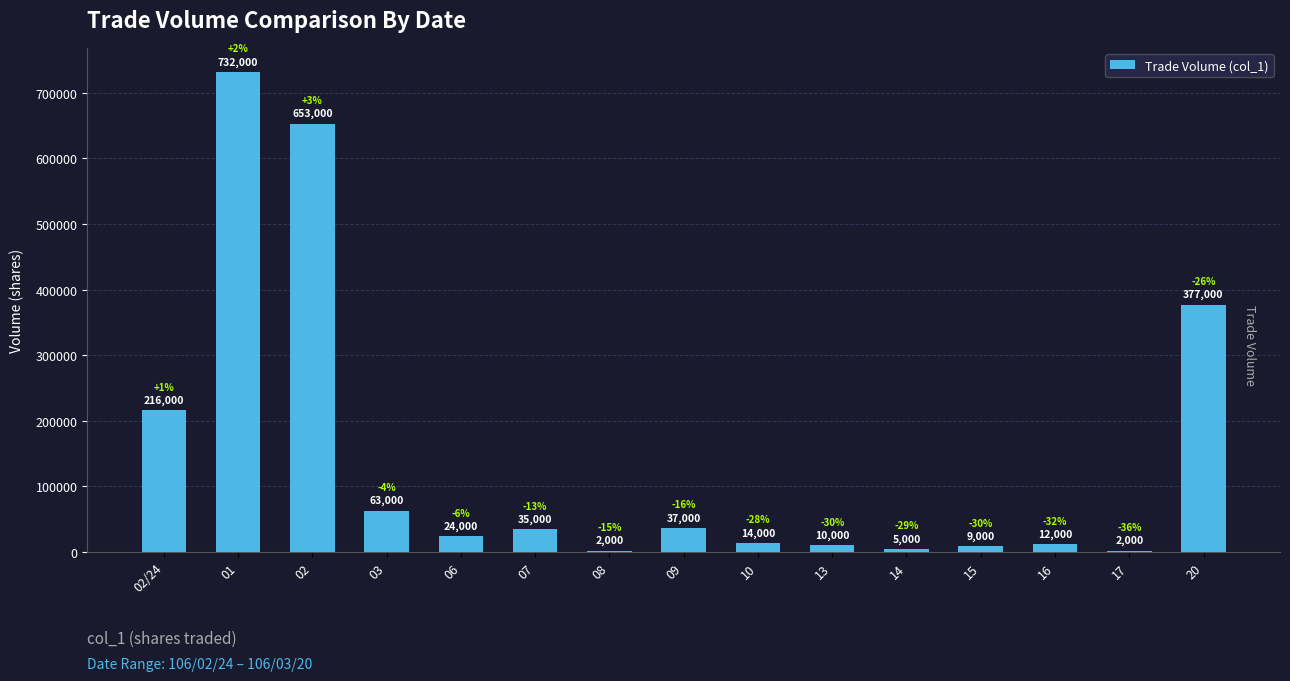

What is the greatest value displayed?

732000